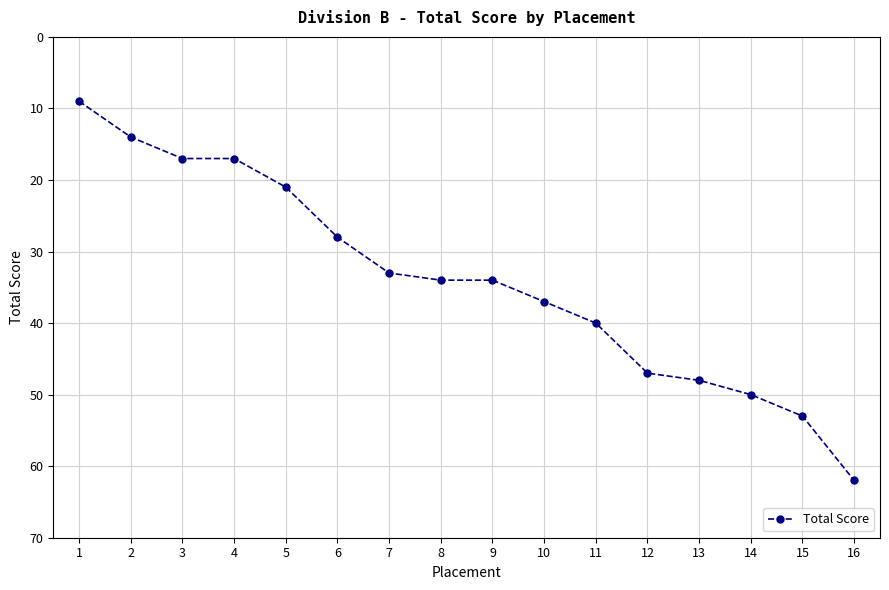

What is the value of the 11th point from the left?

40